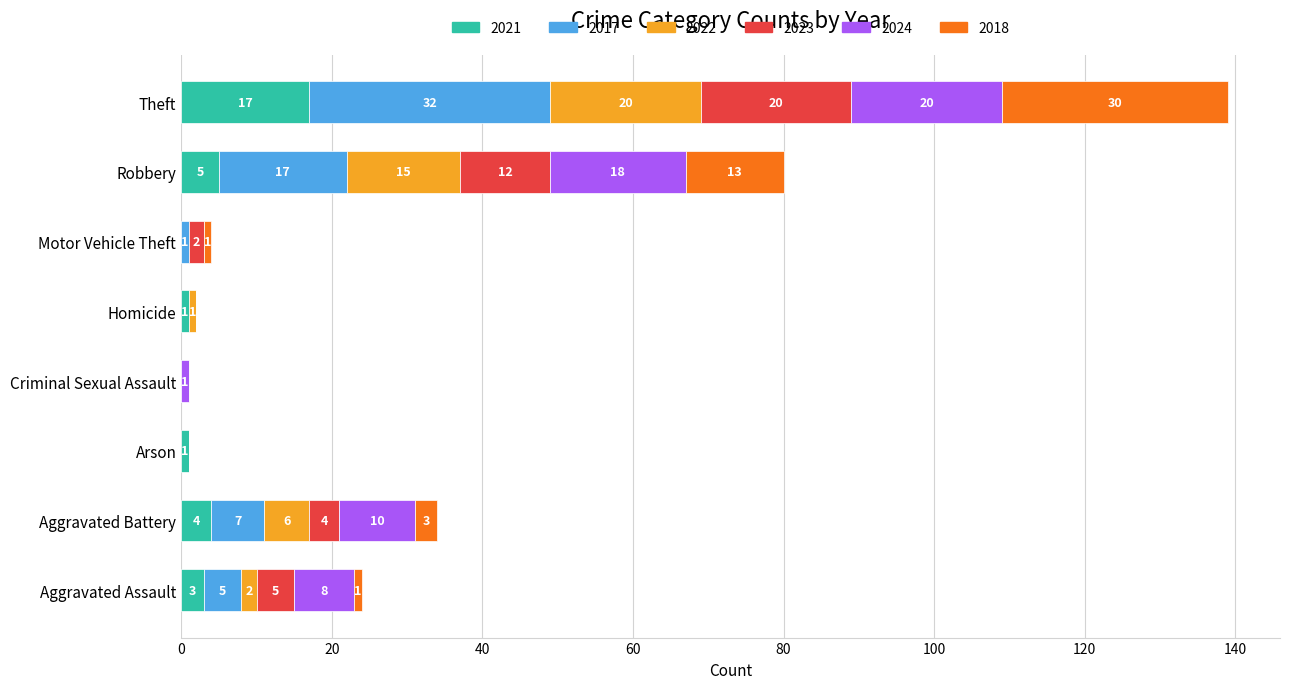

At which category is the sum across all series the highest?

Theft